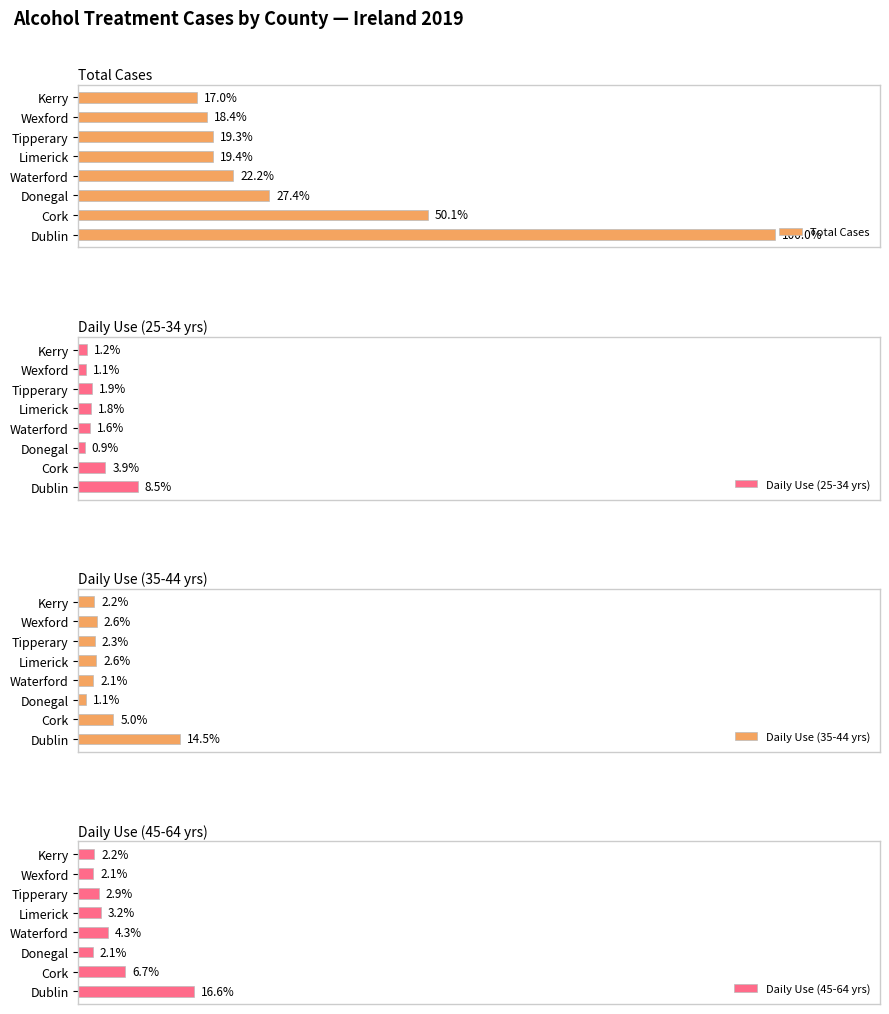

True or false: Daily Use (25-34 yrs) has a value of 109 at Cork.

False